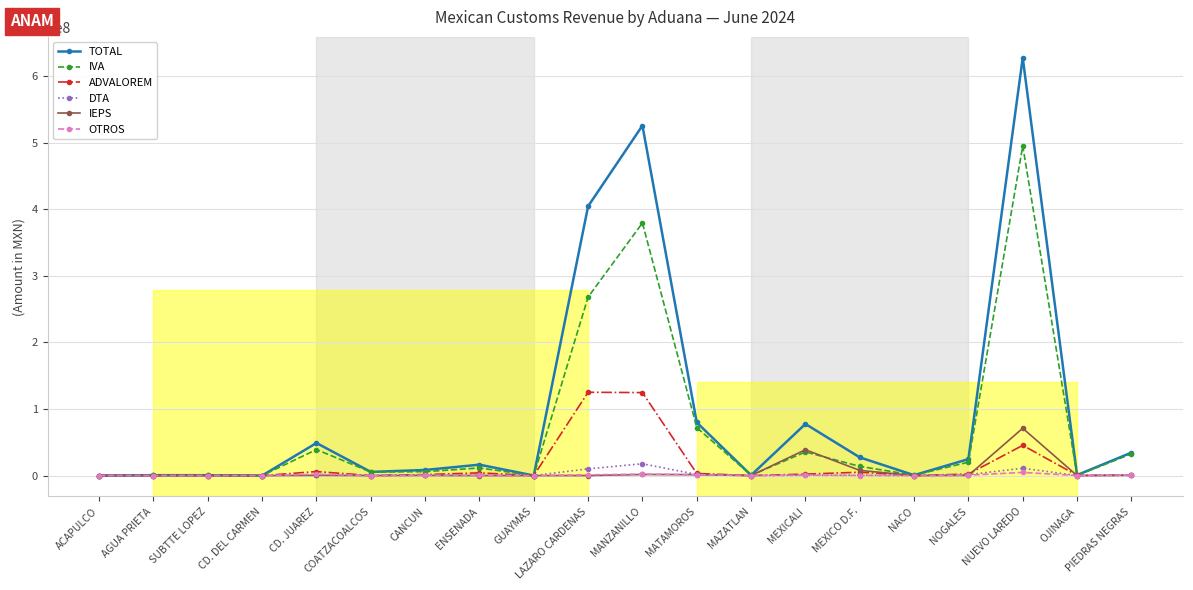

What is the total value across all series at ACAPULCO?

20000